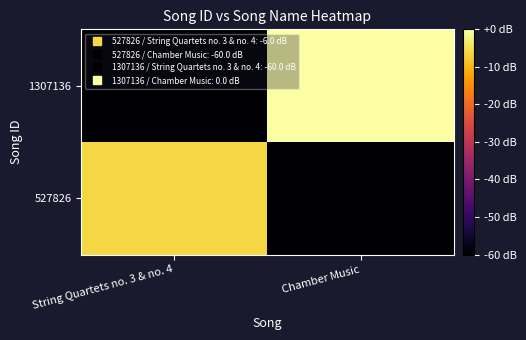

What is the smallest value displayed?

-60.0